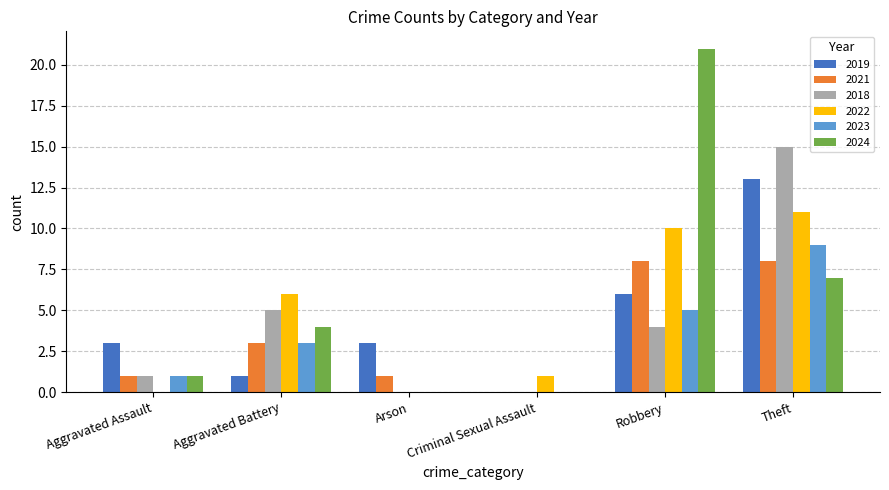

Read the 2019 value at Theft.

13